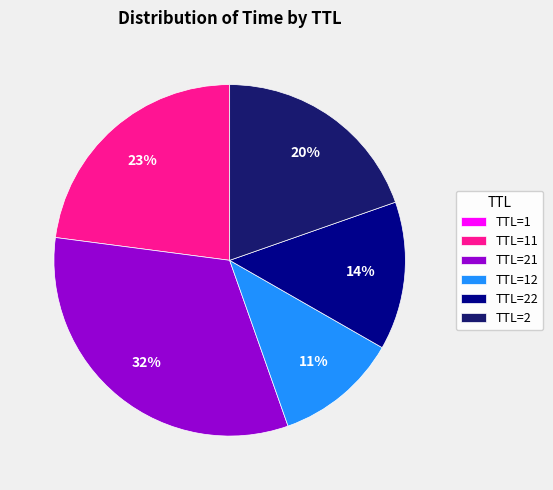

To the nearest percent, what is the difference between the largest and smallest slice percentages?

32%